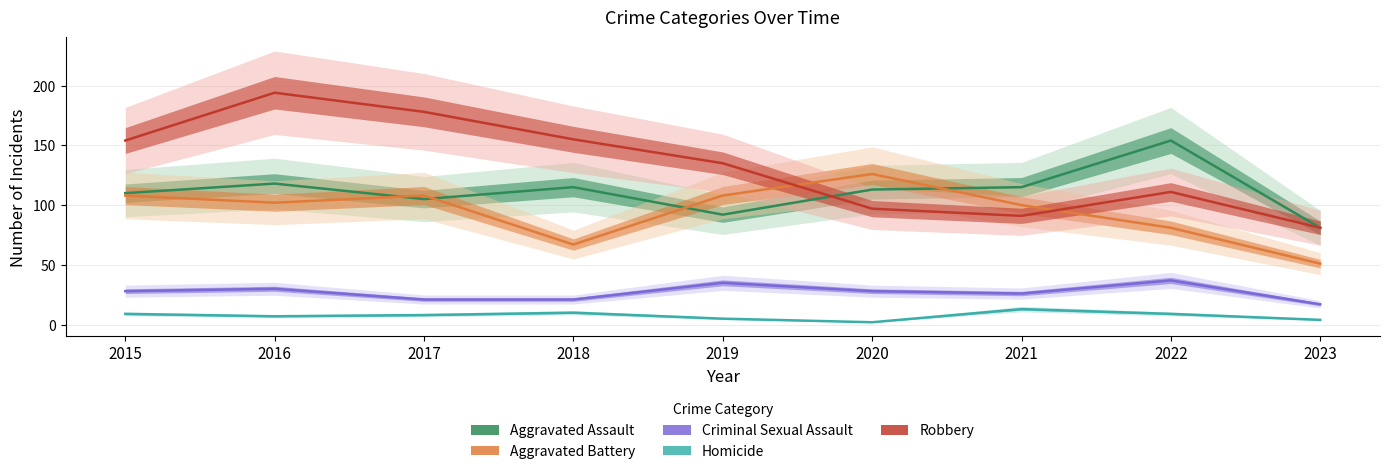

How many series are shown in this chart?

5